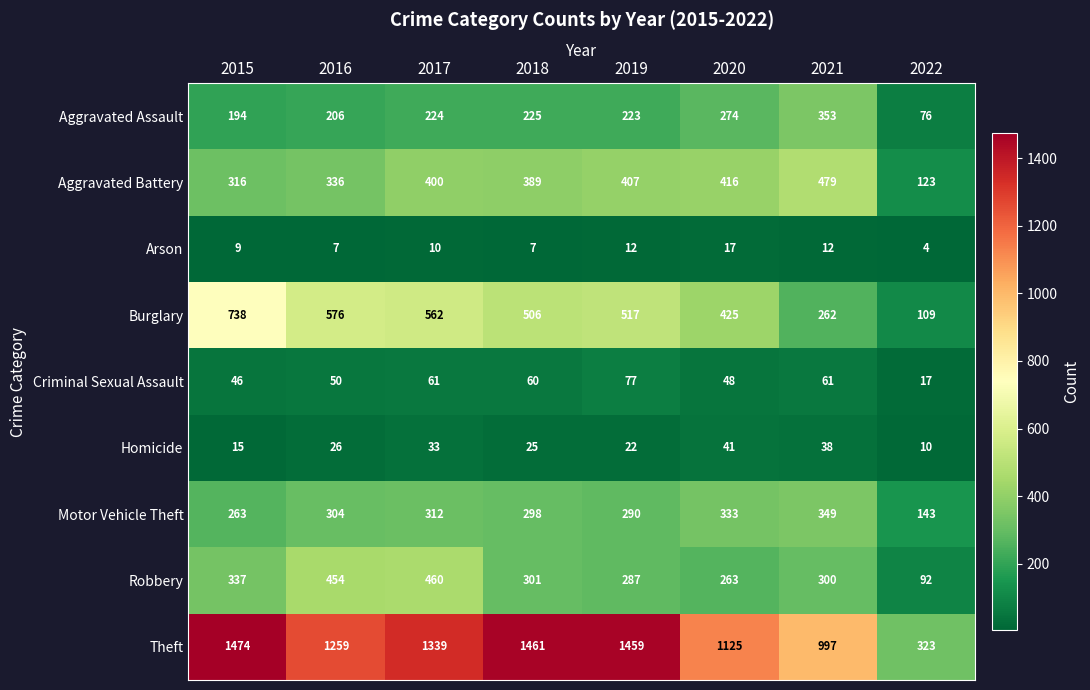

True or false: Theft has a value of 387 at 2021.

False